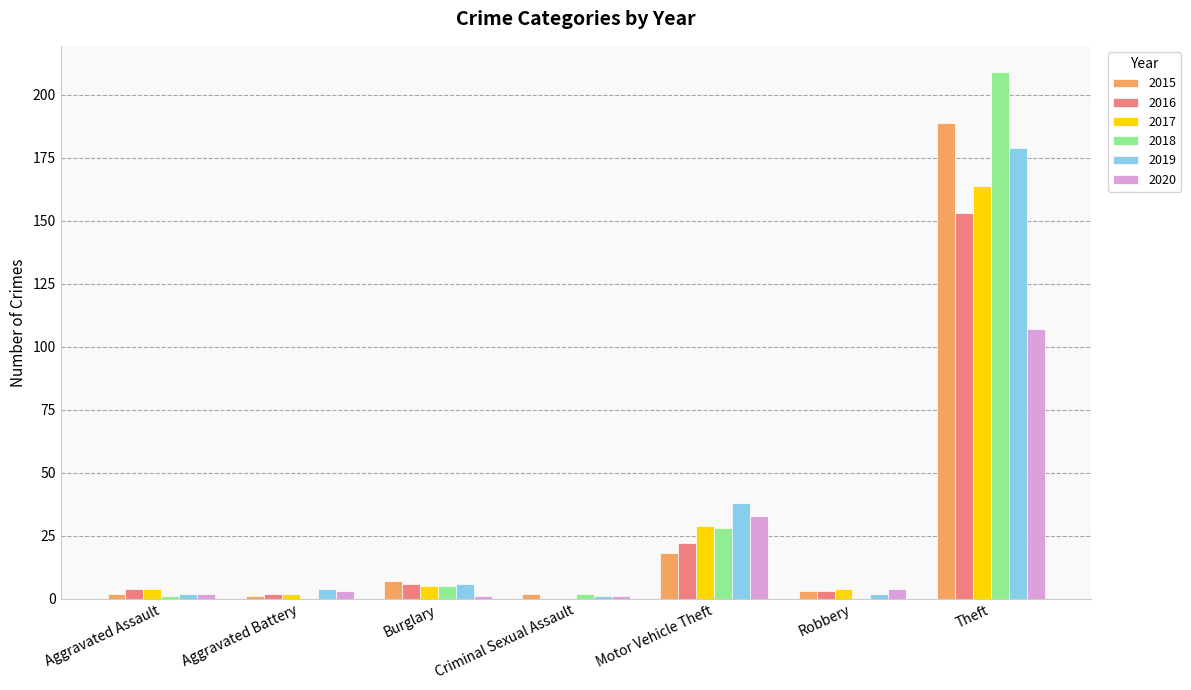

Between Motor Vehicle Theft and Theft, which series saw the biggest shift?

2018